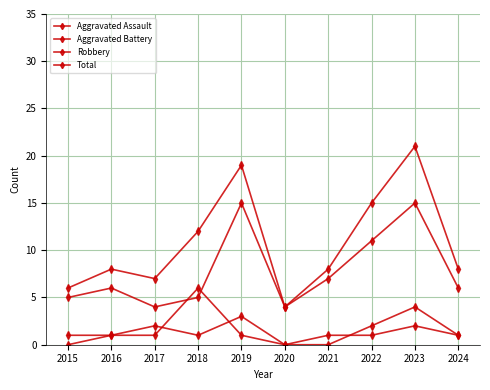

Rank the series by their maximum value, from lowest to highest.

Aggravated Assault, Aggravated Battery, Robbery, Total